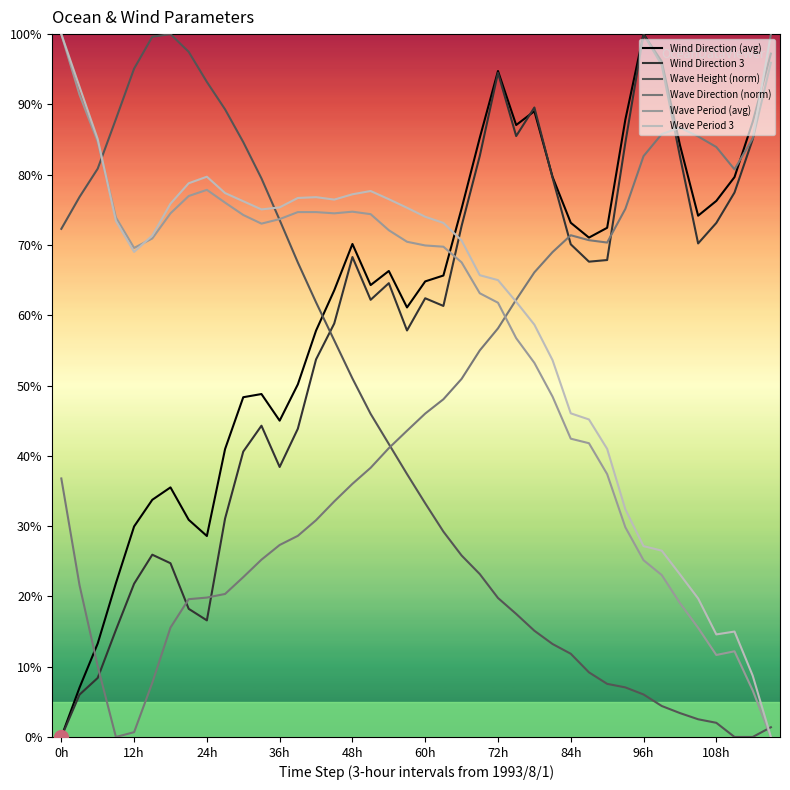

What is the sum of all Wave Direction (norm) values?

1912.8